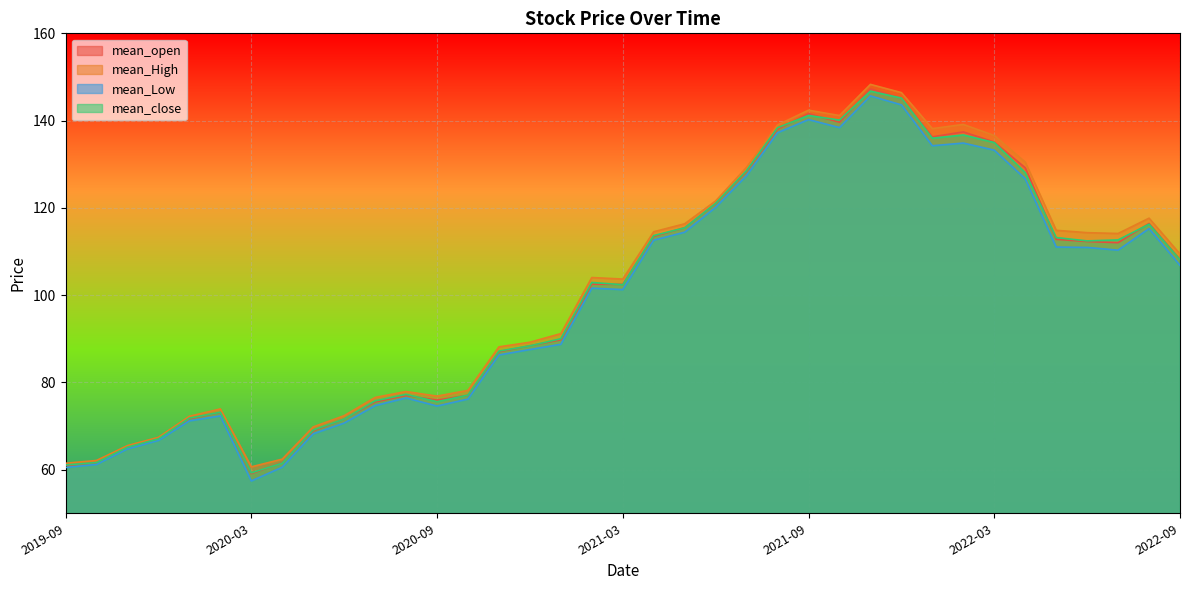

At which label is mean_open closest to 103?

2021-02-01